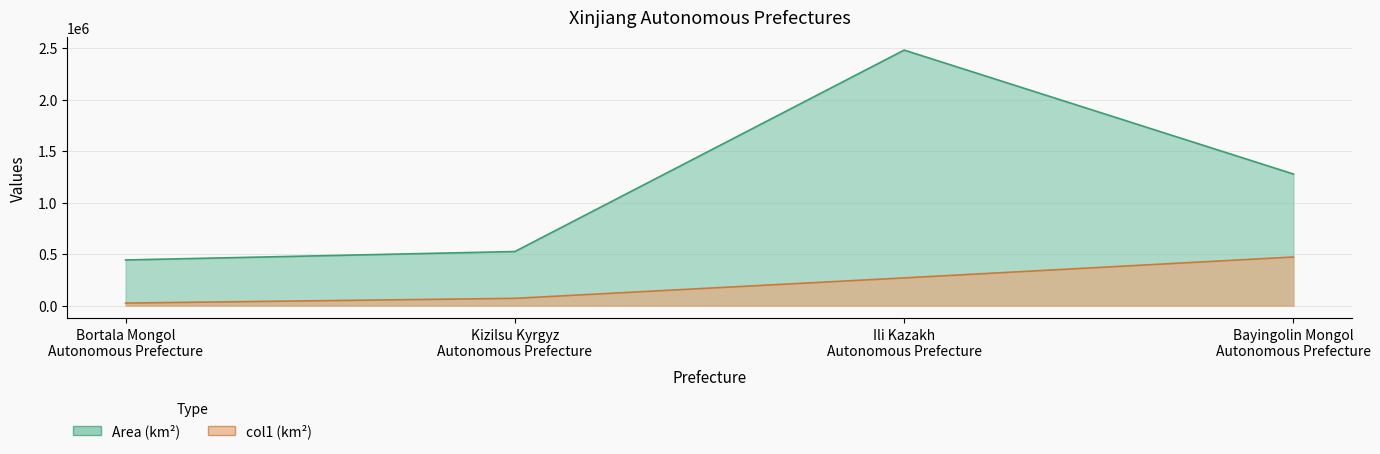

How many categories are shown in the chart?

4